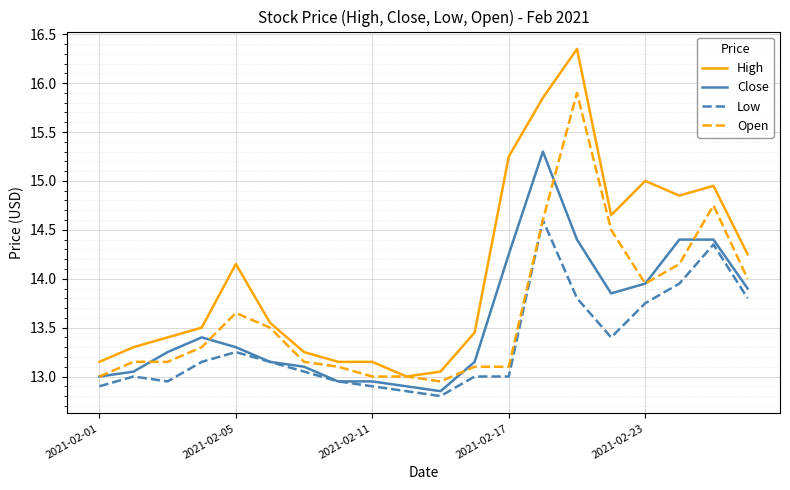

What is the maximum value for Close?

15.3